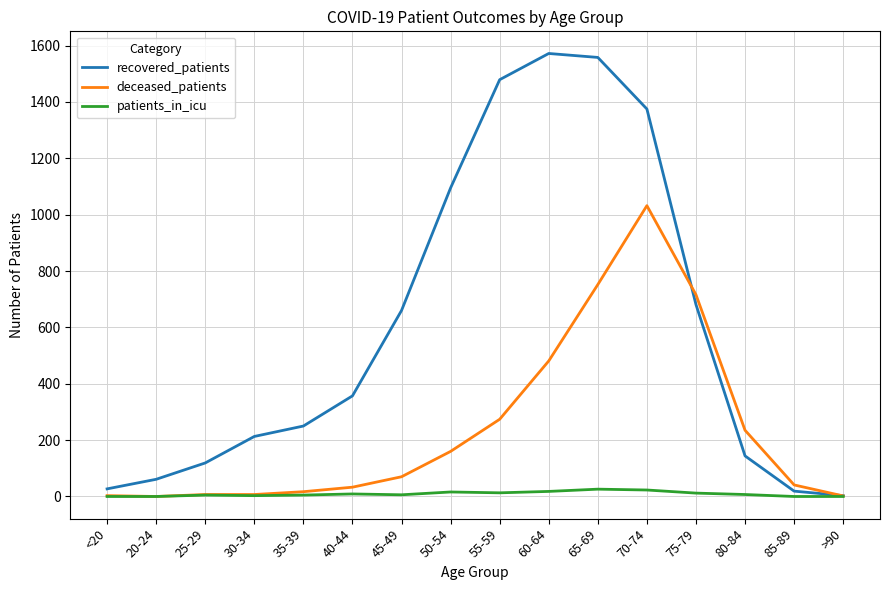

What is the maximum value for deceased_patients?

1032